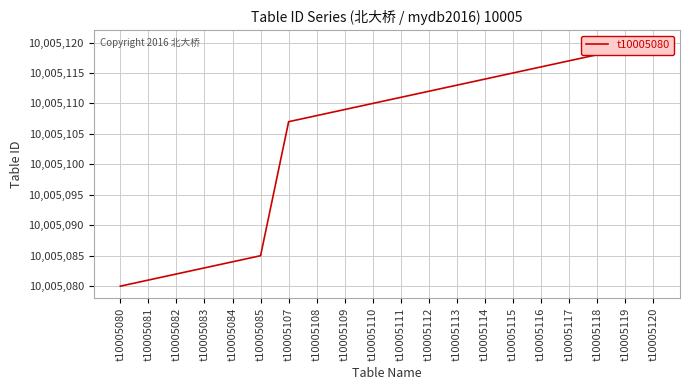

What is the maximum value shown in the chart?

10005120